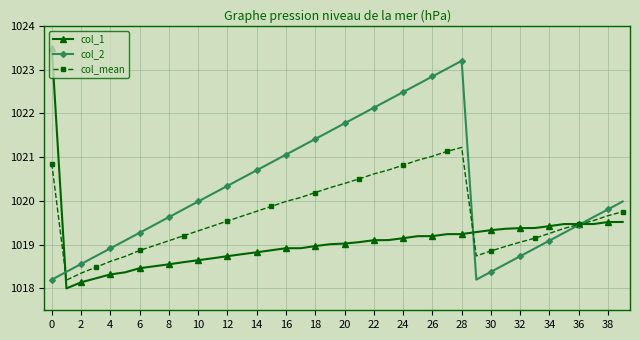

What is the lowest value of the col_2 series?

1018.2